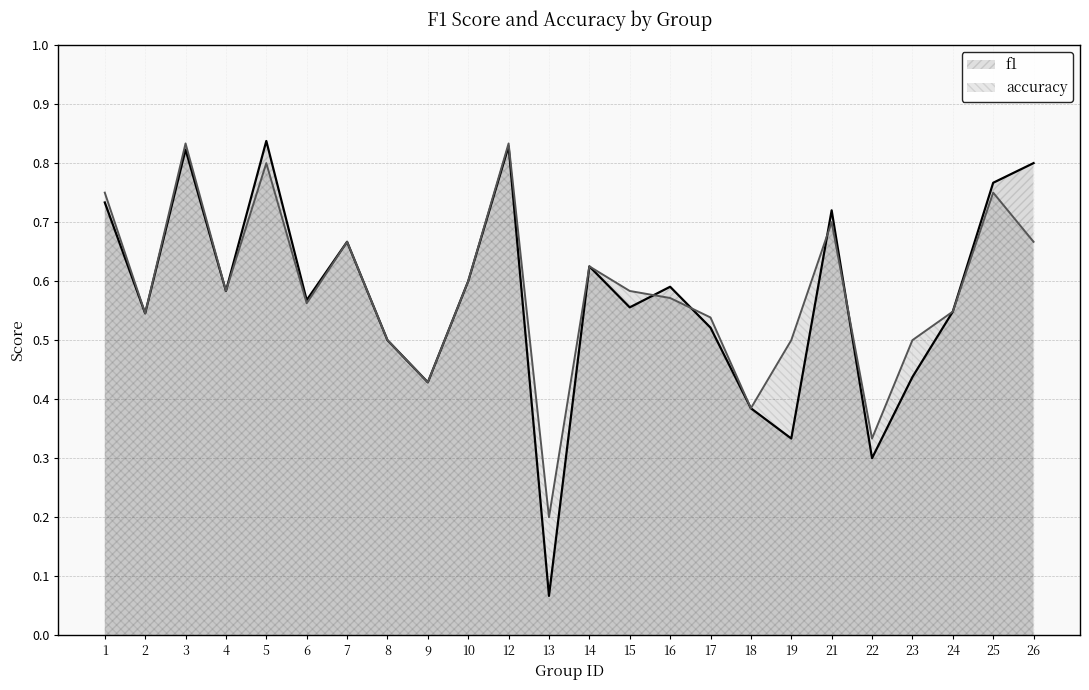

Which series has the widest spread of values?

f1